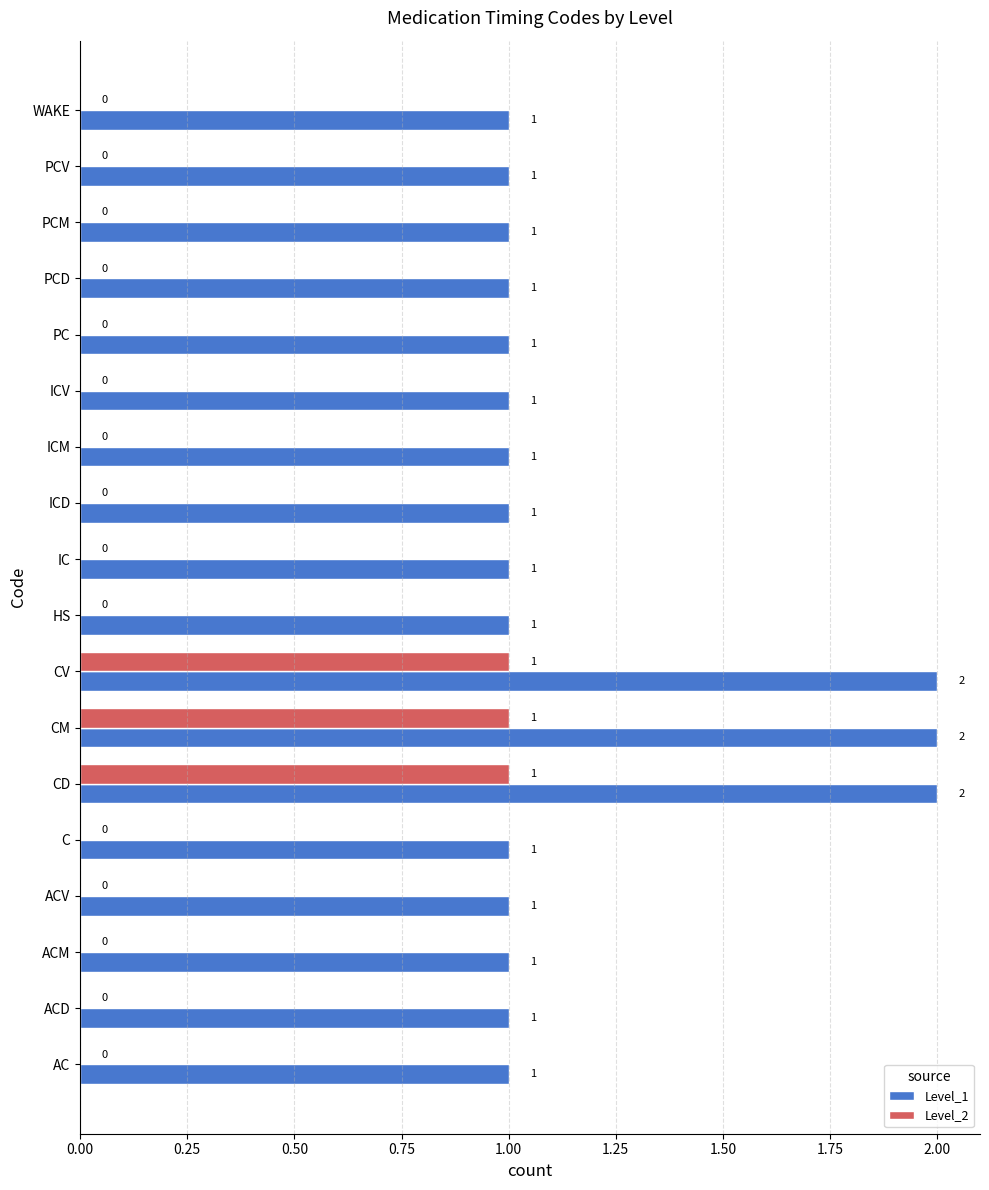

The Level_2 series shows 0 at PCV. True or false?

True